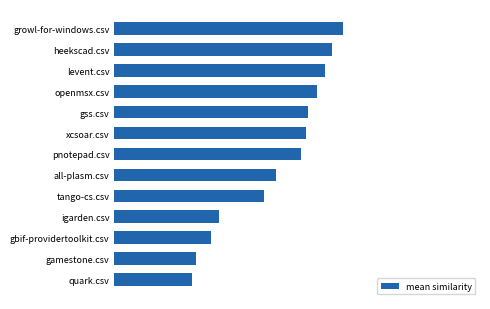

What is the difference between the second highest and second lowest values?

0.4